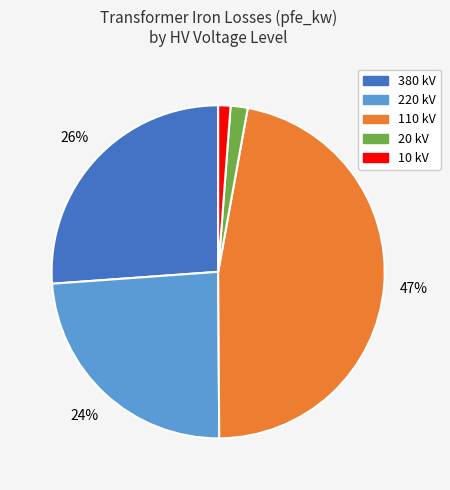

How many segments does this pie chart have?

5